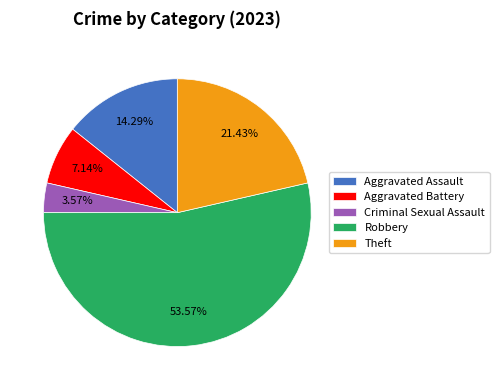

Which category accounts for the majority?

Robbery